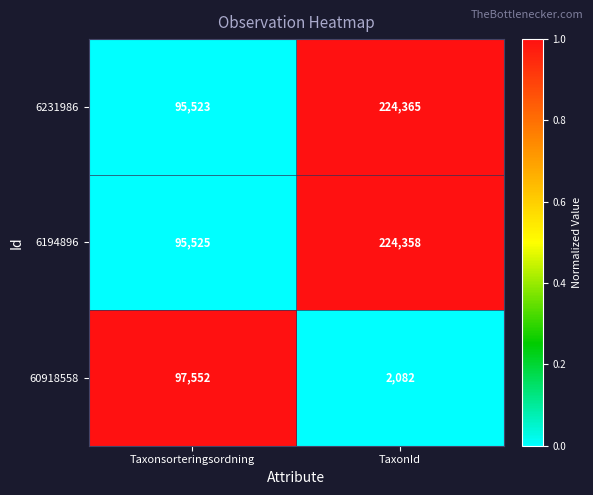

What is the sum of all 6231986 values?

319888